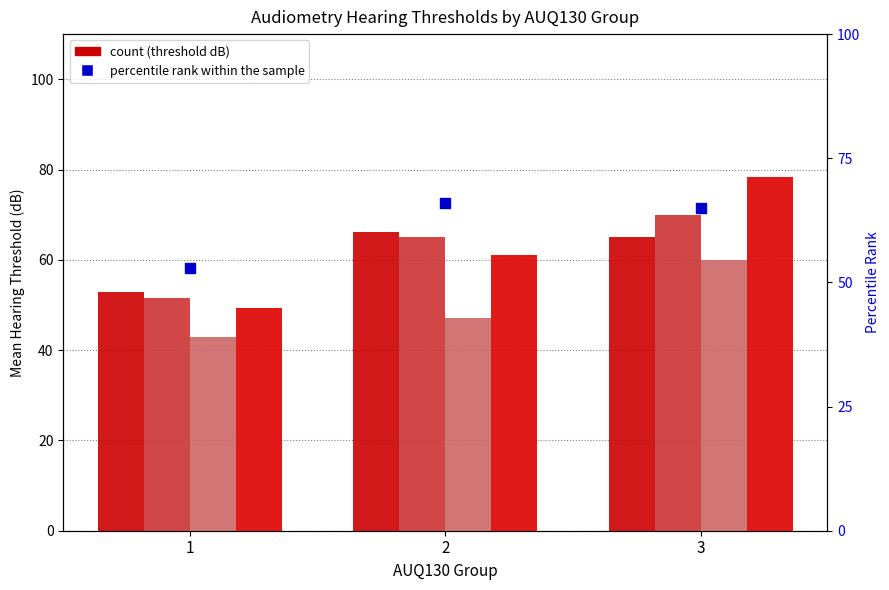

At which category is the sum across all series the highest?

3